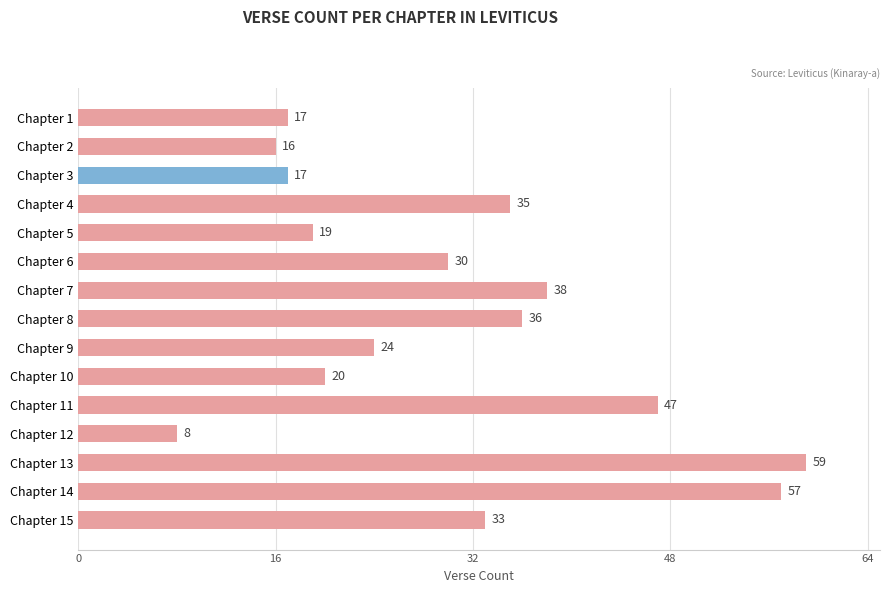

Reading top to bottom, what are all the values shown in this chart?

17	16	17	35	19	30	38	36	24	20	47	8	59	57	33